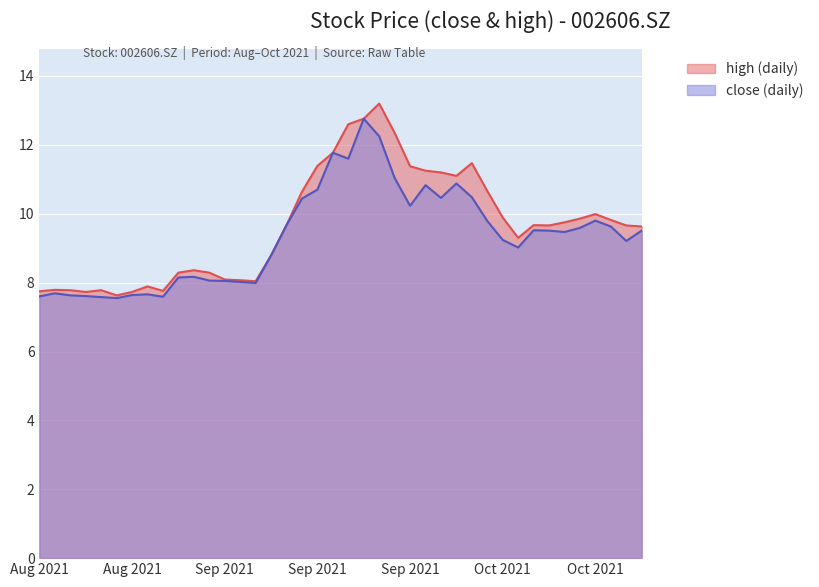

At which category is the sum across all series the highest?

20210922